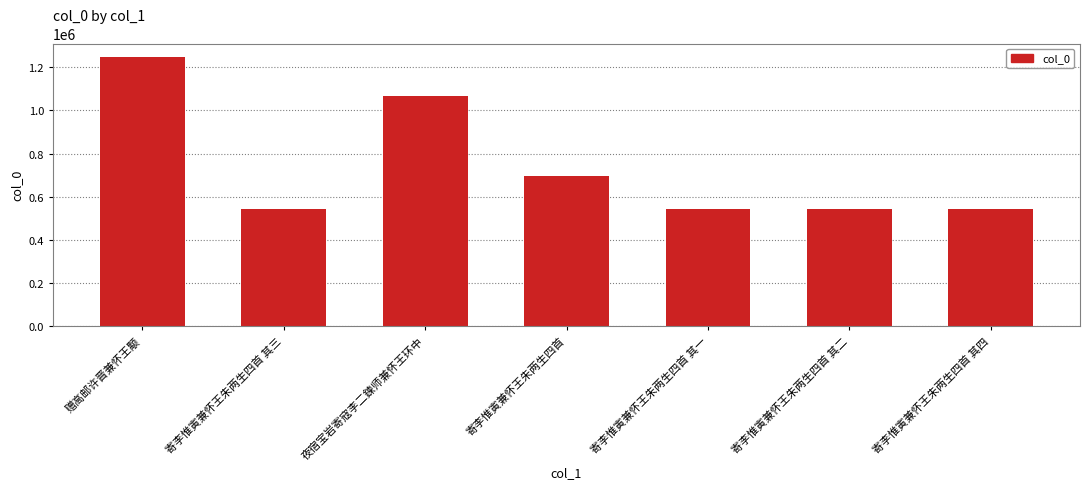

What is the label of the 1st bar from the left?

赠高邮许晋兼怀王颙